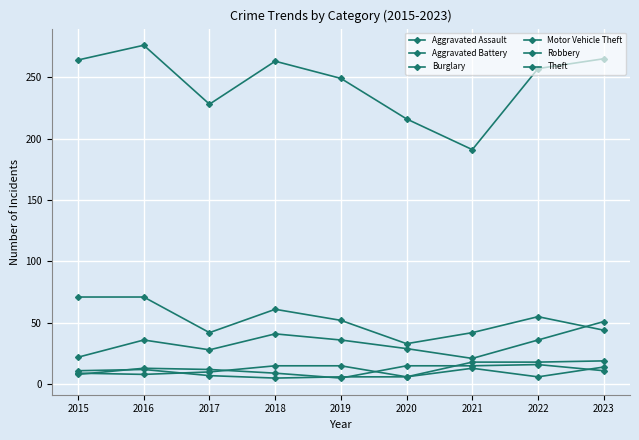

Reading right to left, what are all the values shown in this chart?

Aggravated Assault: 2023=19	2022=18	2021=18	2020=6	2019=15	2018=15	2017=10	2016=8	2015=9
Aggravated Battery: 2023=14	2022=6	2021=13	2020=6	2019=6	2018=5	2017=7	2016=12	2015=11
Burglary: 2023=44	2022=55	2021=42	2020=33	2019=52	2018=61	2017=42	2016=71	2015=71
Motor Vehicle Theft: 2023=51	2022=36	2021=21	2020=29	2019=36	2018=41	2017=28	2016=36	2015=22
Robbery: 2023=11	2022=16	2021=15	2020=15	2019=5	2018=9	2017=12	2016=13	2015=8
Theft: 2023=265	2022=257	2021=191	2020=216	2019=249	2018=263	2017=228	2016=276	2015=264